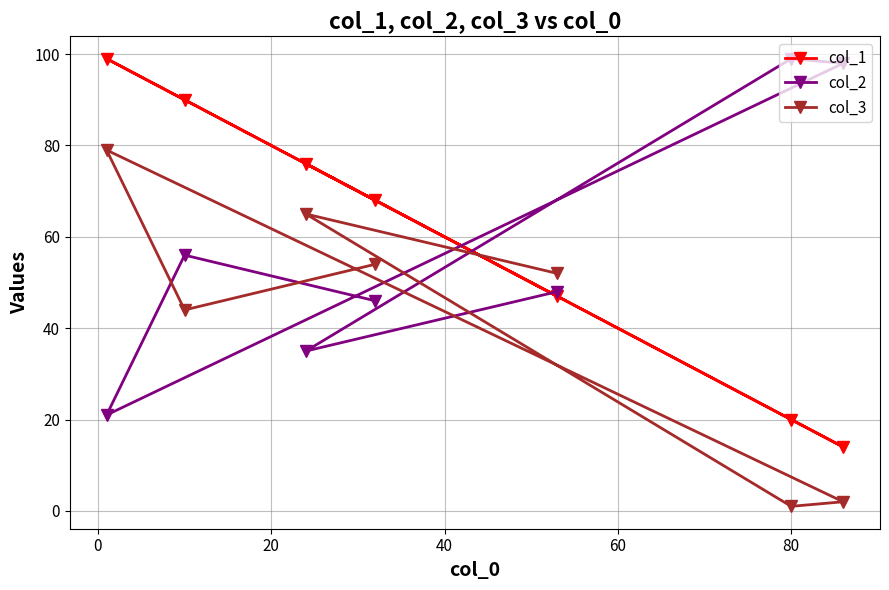

What is the greatest value displayed?

99